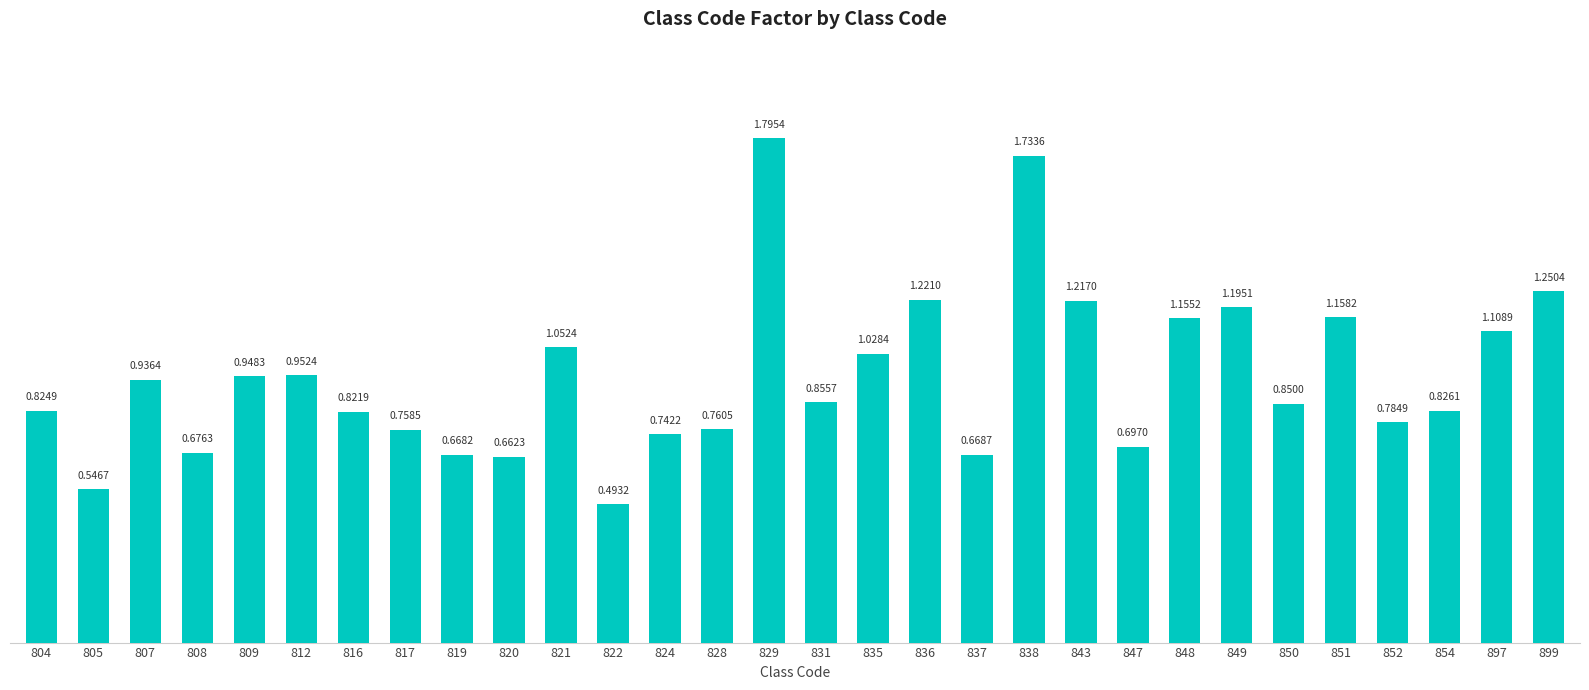

Does the chart contain any negative values?

No